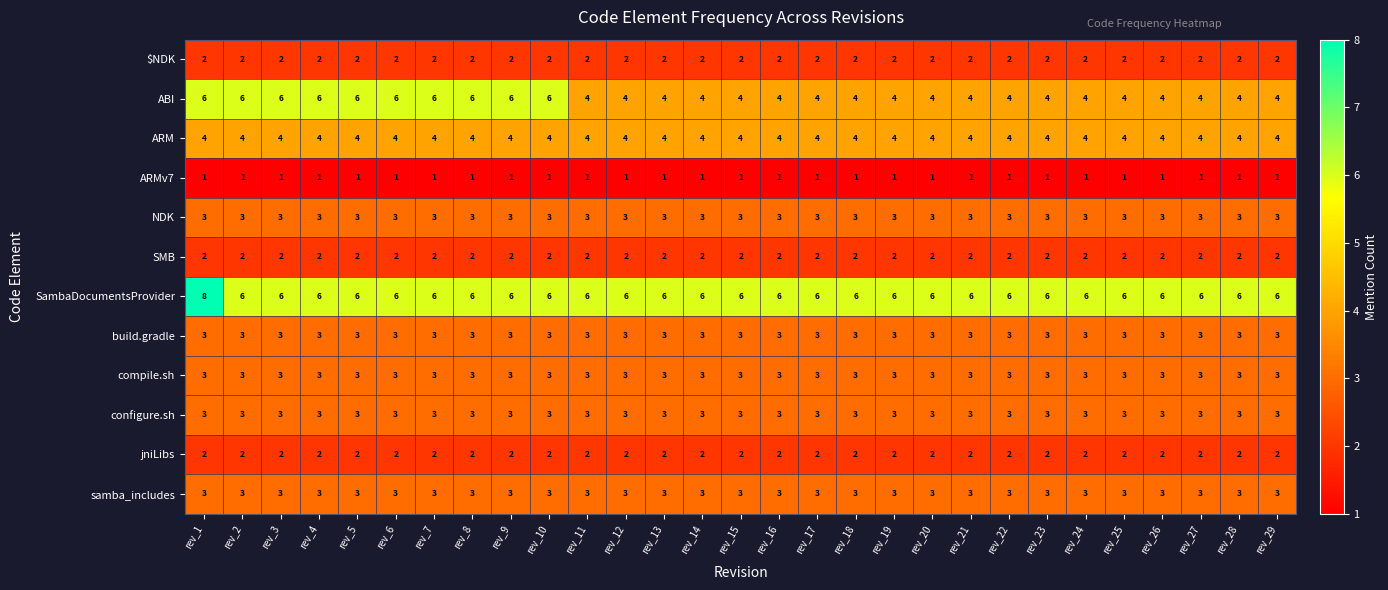

Is it true that NDK equals 2 at rev_27?

False